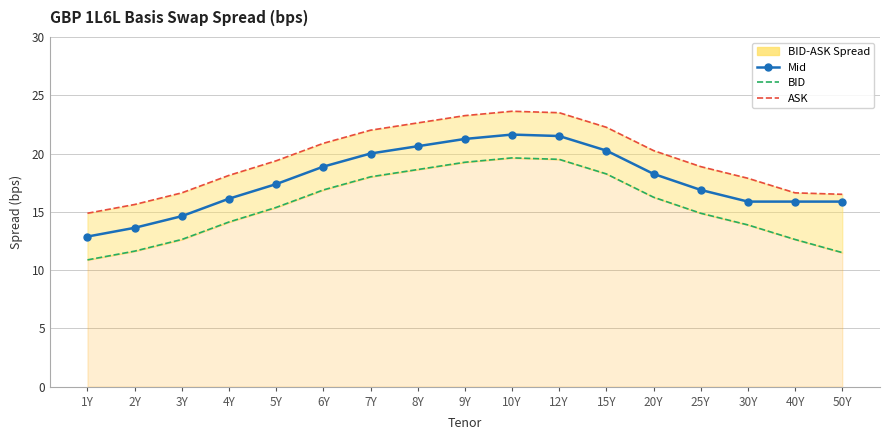

What is the label of the 14th point from the left?

25Y